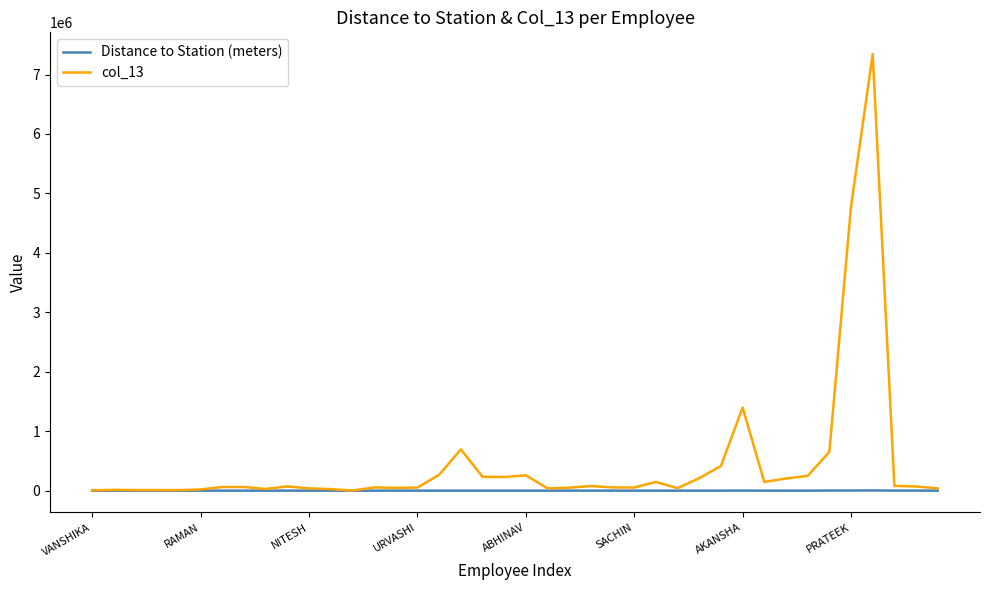

What is the maximum value for col_13?

7342952.4